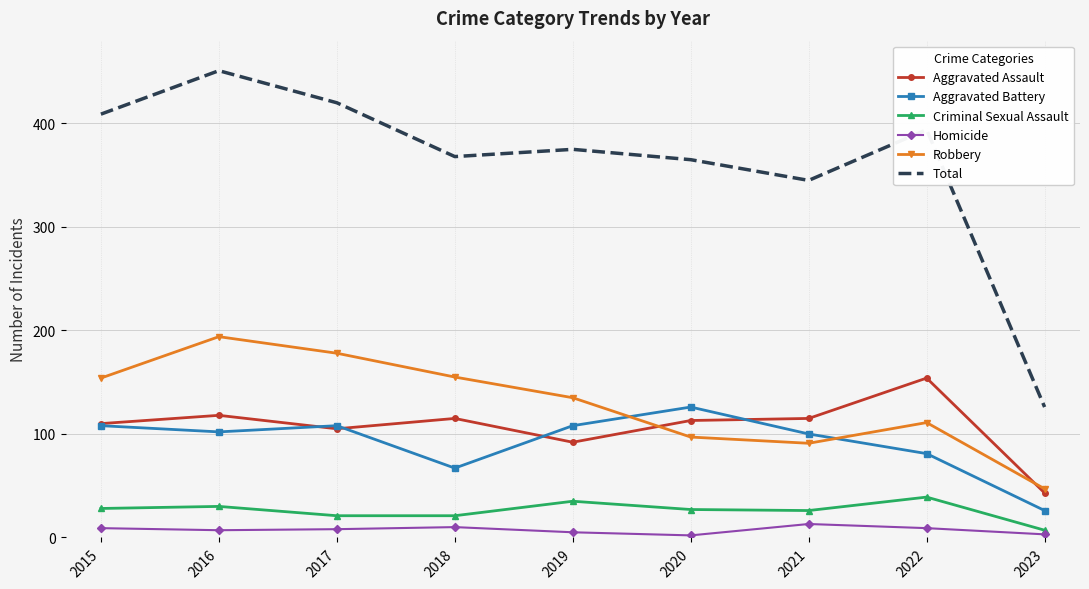

Which series has the largest total across all categories?

Total